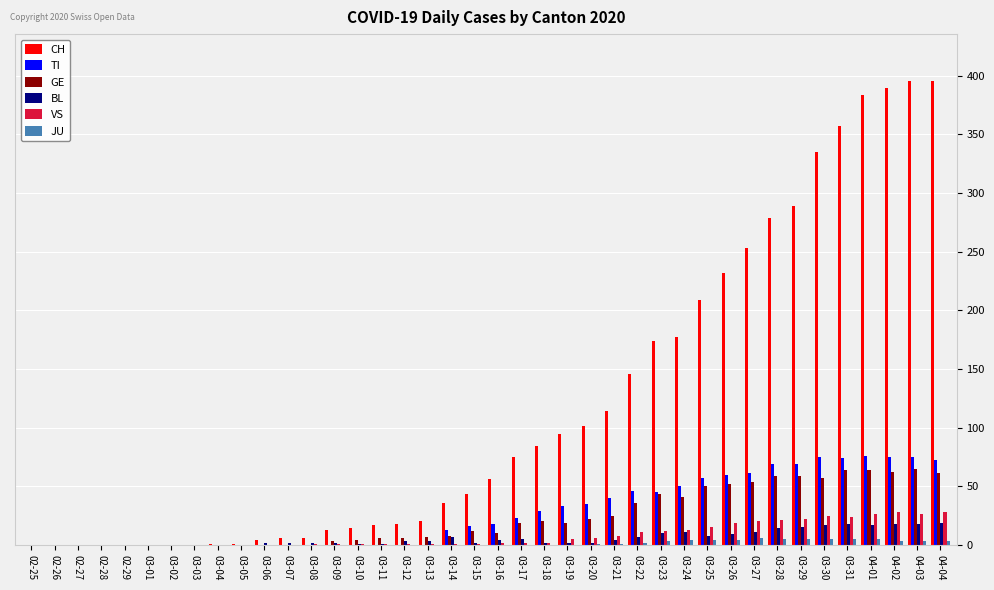

How many distinct data groups are displayed?

6